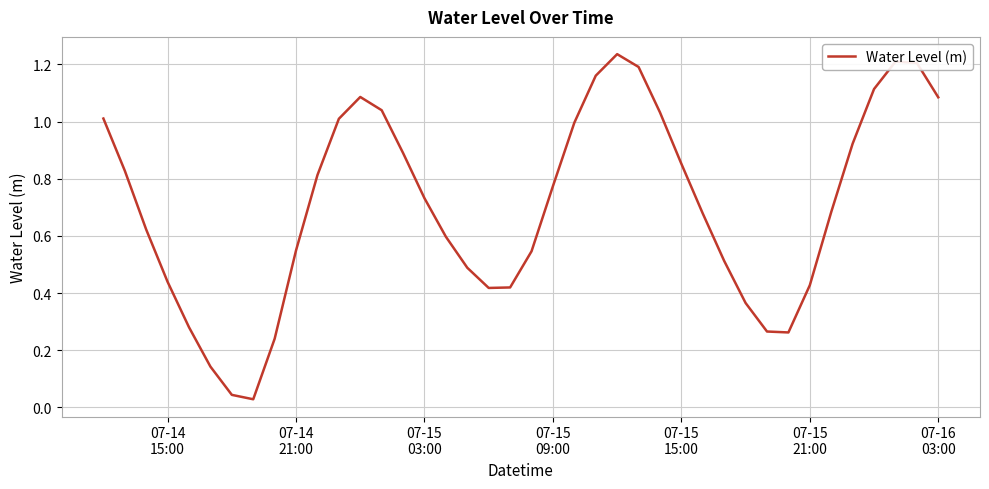

Reading right to left, what are all the values shown in this chart?

1.1	1.2	1.2	1.1	0.9	0.7	0.4	0.3	0.3	0.4	0.5	0.7	0.9	1.0	1.2	1.2	1.2	1.0	0.8	0.5	0.4	0.4	0.5	0.6	0.7	0.9	1.0	1.1	1.0	0.8	0.5	0.2	0.0	0.0	0.1	0.3	0.4	0.6	0.8	1.0